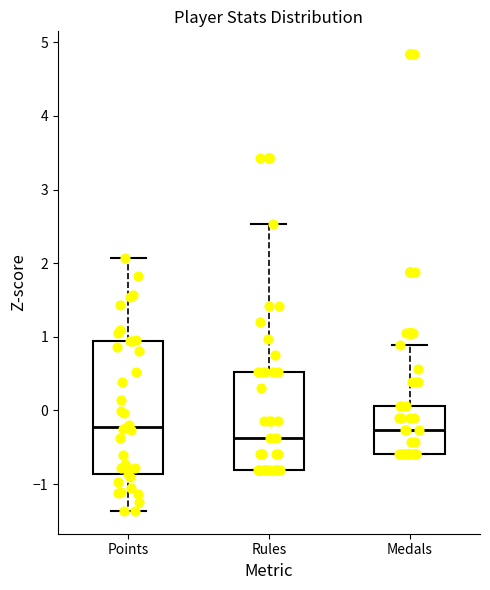

Reading left to right, transcribe this box plot: for each box, give where its median line is, the range the box spans, and where its two whiskers end, as read against the y-axis. The values are not printed on the chart, so give them approximately, as read against the axis.

Points: median -0.2, box -0.9 to 0.9, whiskers -1.4 to 2.1
Rules: median -0.4, box -0.8 to 0.5, whiskers -0.8 to 2.5
Medals: median -0.3, box -0.6 to 0.1, whiskers -0.6 to 0.9